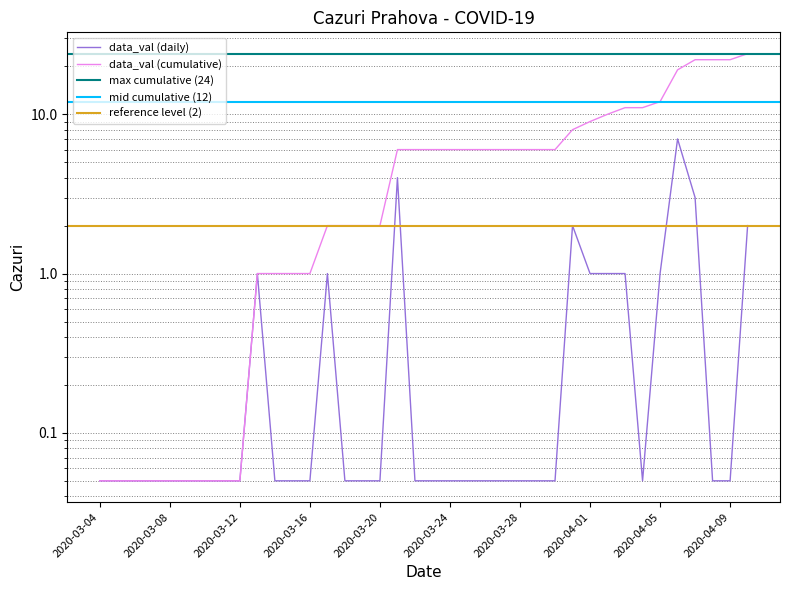

True or false: data_val (cumulative) and data_val (daily) cross at least once.

False